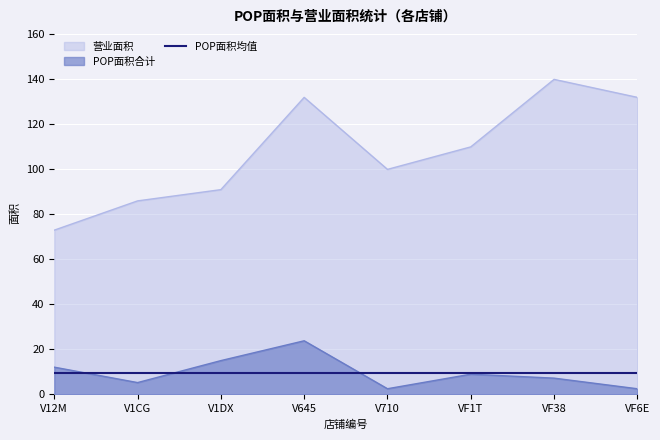

What position from the left is VF38?

7